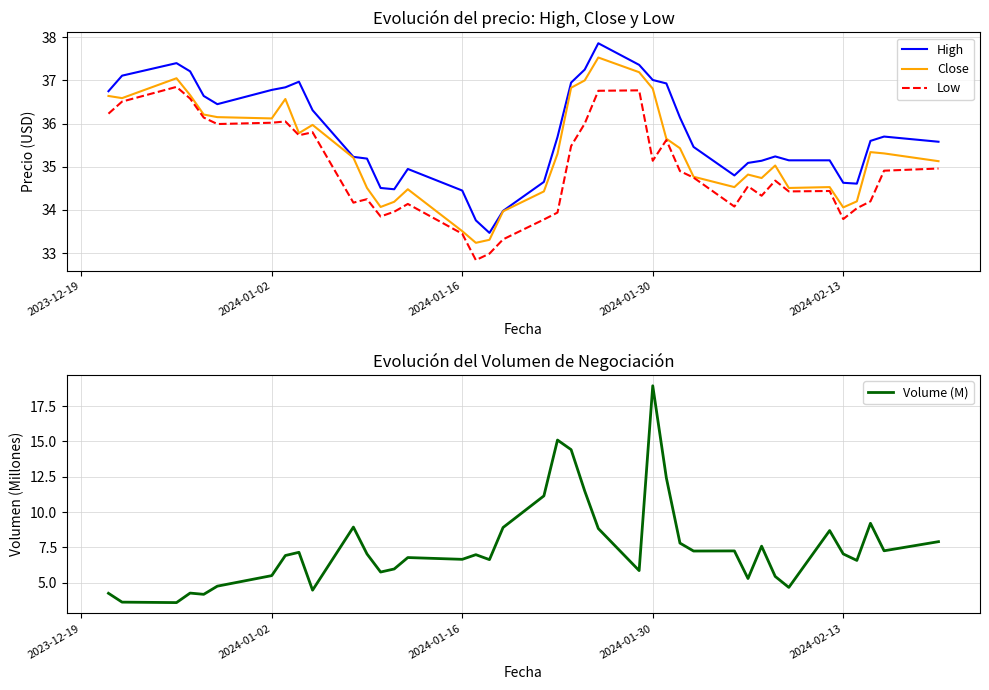

At which label does Volume (M) reach its peak?

2024-01-30